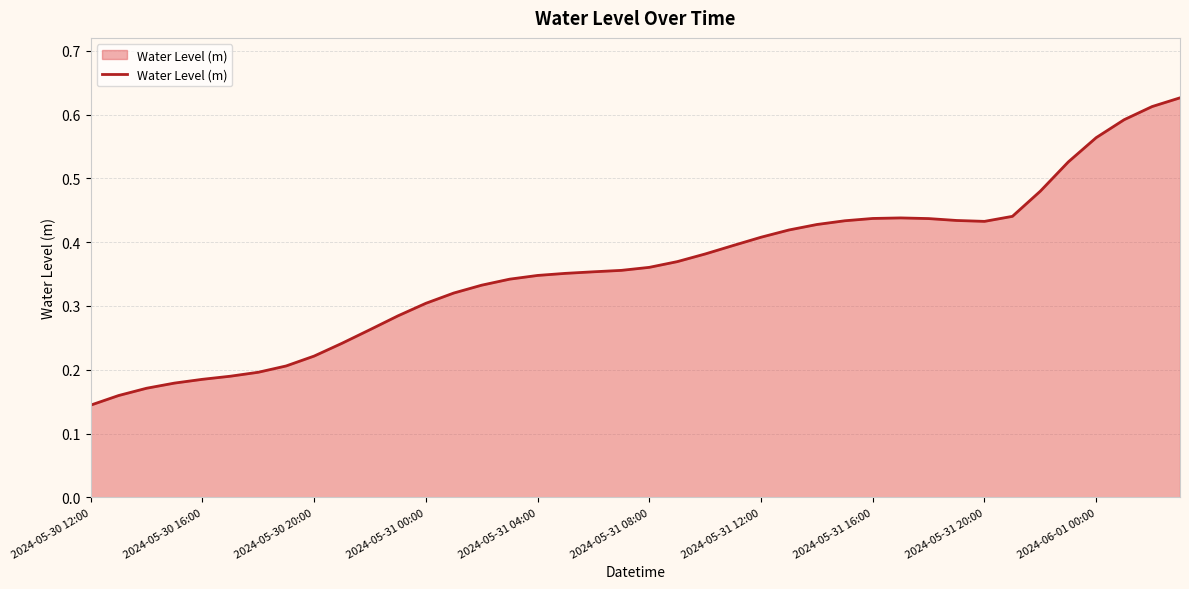

Does the chart display data point markers on the line(s)?

No